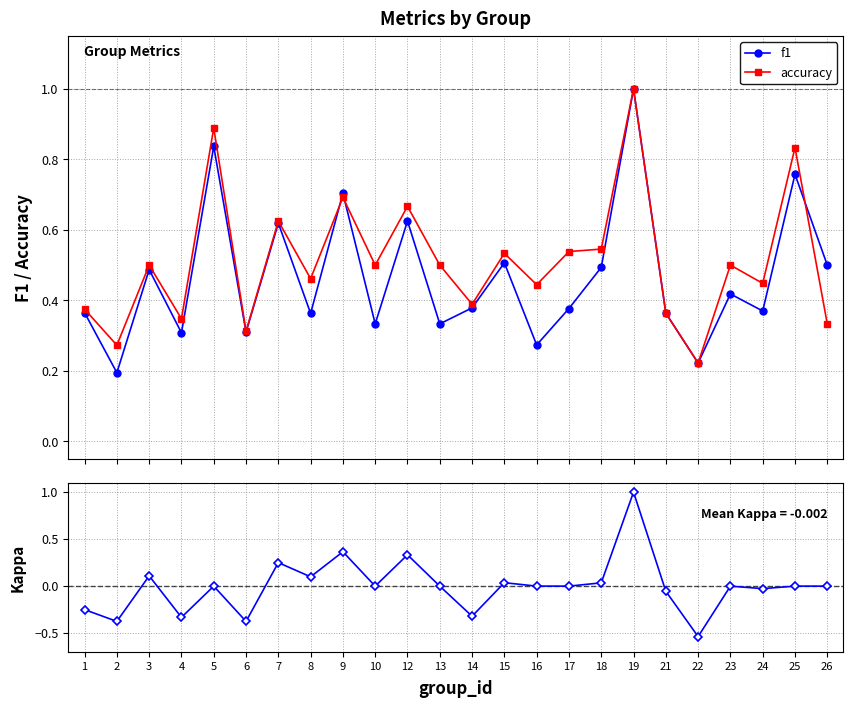

What is the average value of the accuracy series?

0.5